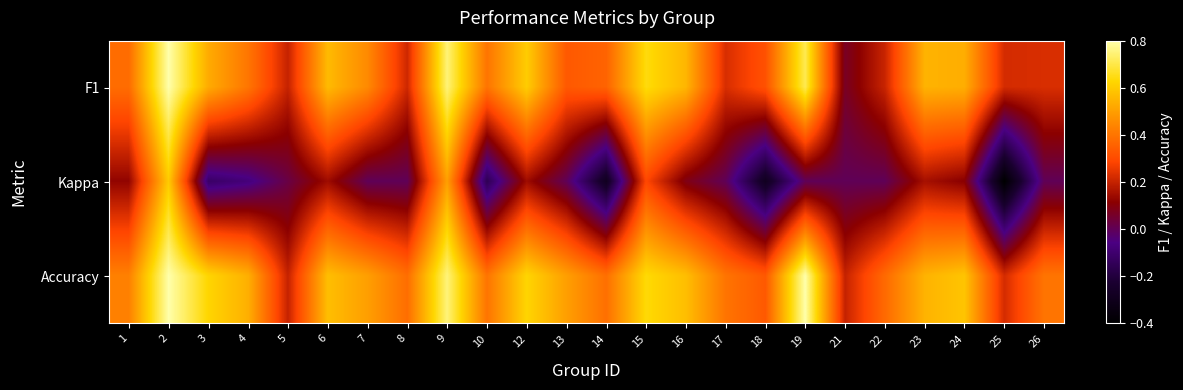

Reading left to right, transcribe all the data shown in this chart.

F1: 1=0.4	2=0.8	3=0.5	4=0.4	5=0.2	6=0.6	7=0.5	8=0.2	9=0.7	10=0.4	12=0.6	13=0.3	14=0.4	15=0.6	16=0.6	17=0.2	18=0.3	19=0.7	21=0.1	22=0.2	23=0.5	24=0.5	25=0.2	26=0.2
Kappa: 1=0.1	2=0.6	3=-0.1	4=-0.1	5=0.0	6=0.1	7=0.0	8=0.0	9=0.5	10=-0.2	12=0.1	13=0.0	14=-0.3	15=0.3	16=0.1	17=0.0	18=-0.3	19=0.0	21=0.0	22=0.0	23=0.2	24=0.1	25=-0.4	26=0.0
Accuracy: 1=0.4	2=0.8	3=0.6	4=0.5	5=0.2	6=0.6	7=0.5	8=0.4	9=0.8	10=0.4	12=0.6	13=0.5	14=0.4	15=0.6	16=0.6	17=0.4	18=0.3	19=0.8	21=0.2	22=0.4	23=0.5	24=0.6	25=0.2	26=0.4